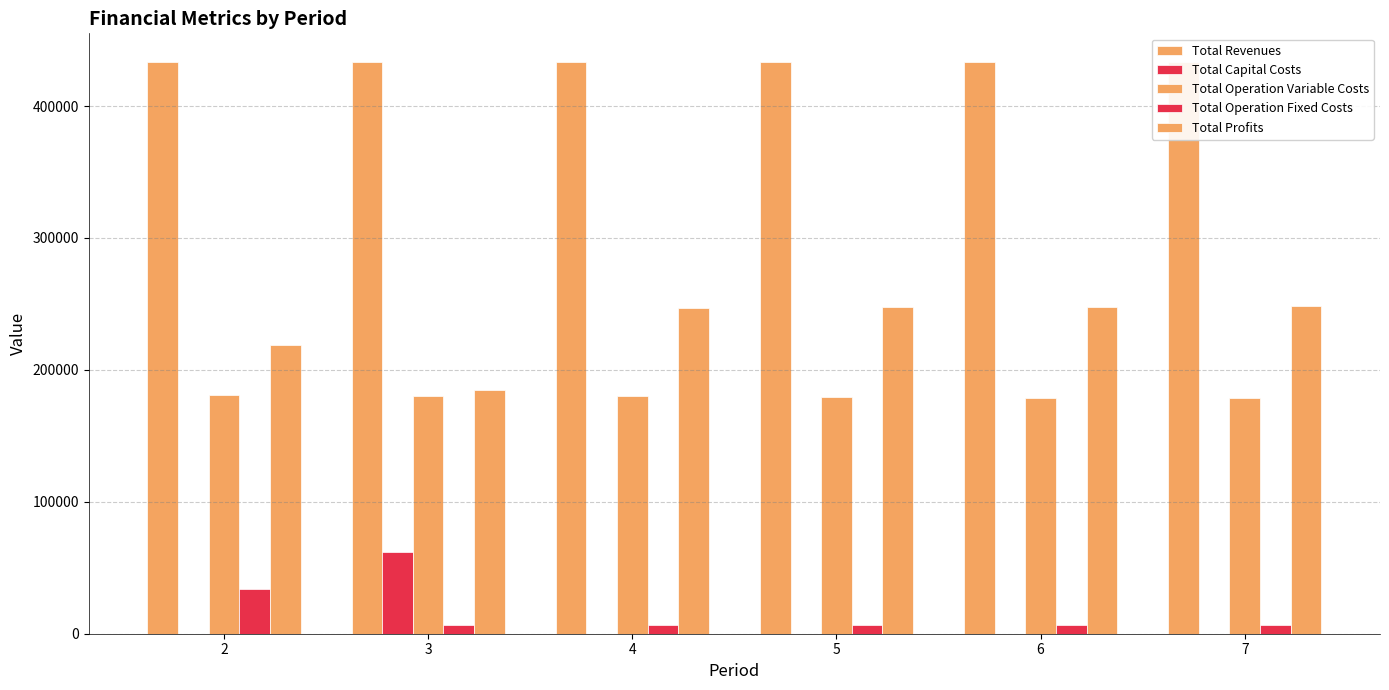

Reading left to right, transcribe all the data shown in this chart.

Total Revenues: 433447.7	433335.0	433335.0	433335.0	433335.0	433335.0
Total Capital Costs: 0.0	61600.0	0.0	0.0	0.0	0.0
Total Operation Variable Costs: 180931.6	180419.7	179965.3	179510.4	179054.7	178598.5
Total Operation Fixed Costs: 33627.6	6473.3	6473.3	6473.3	6473.3	6473.3
Total Profits: 218888.5	184842.1	246896.4	247351.4	247807.0	248263.2